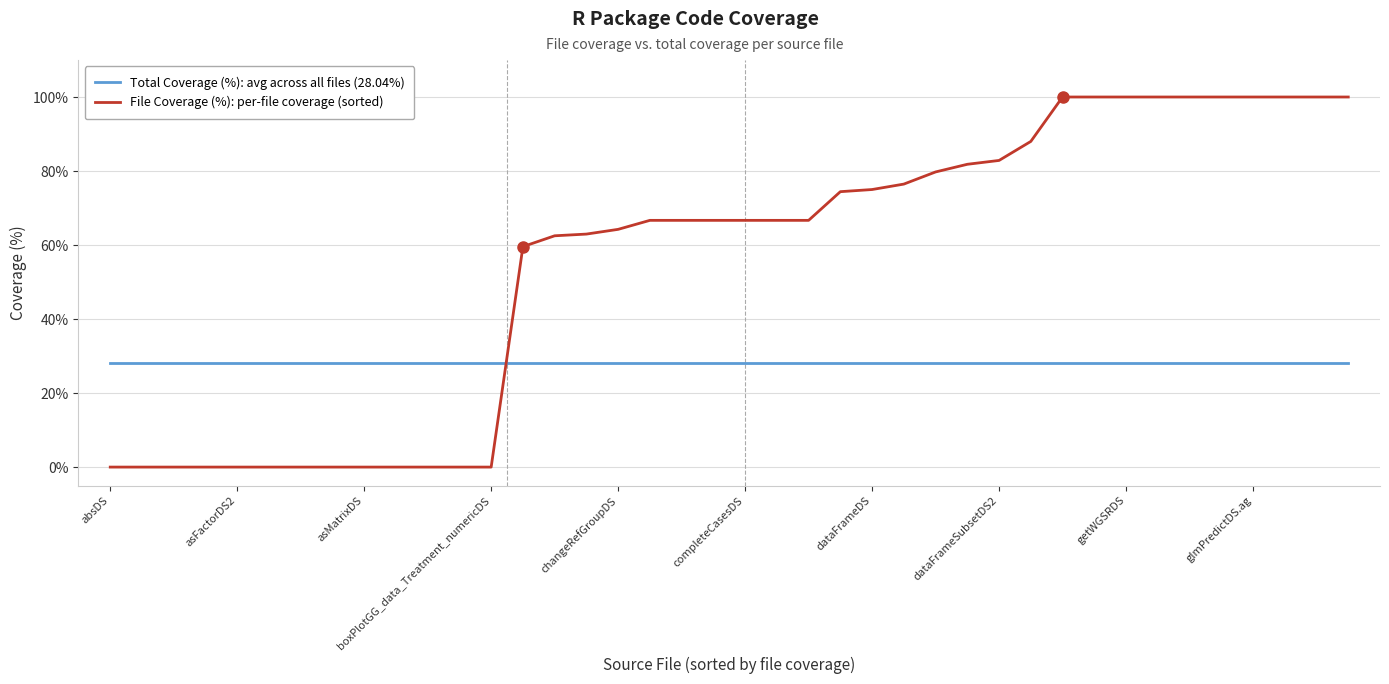

List the series in order of their overall mean, lowest first.

Total Coverage (%): avg across all files (28.04%), File Coverage (%): per-file coverage (sorted)